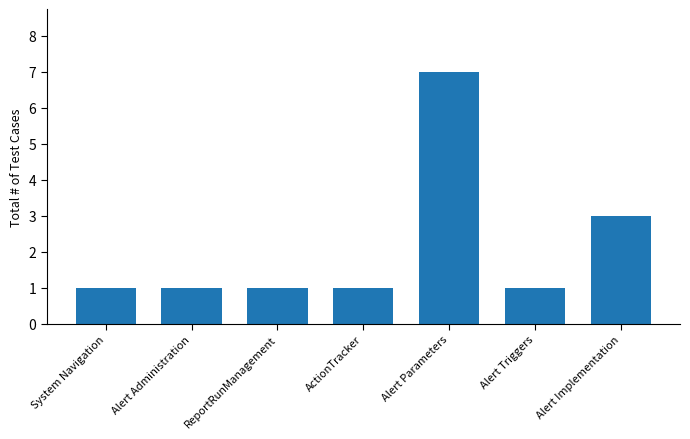

At which label is the value closest to 4?

Alert Implementation